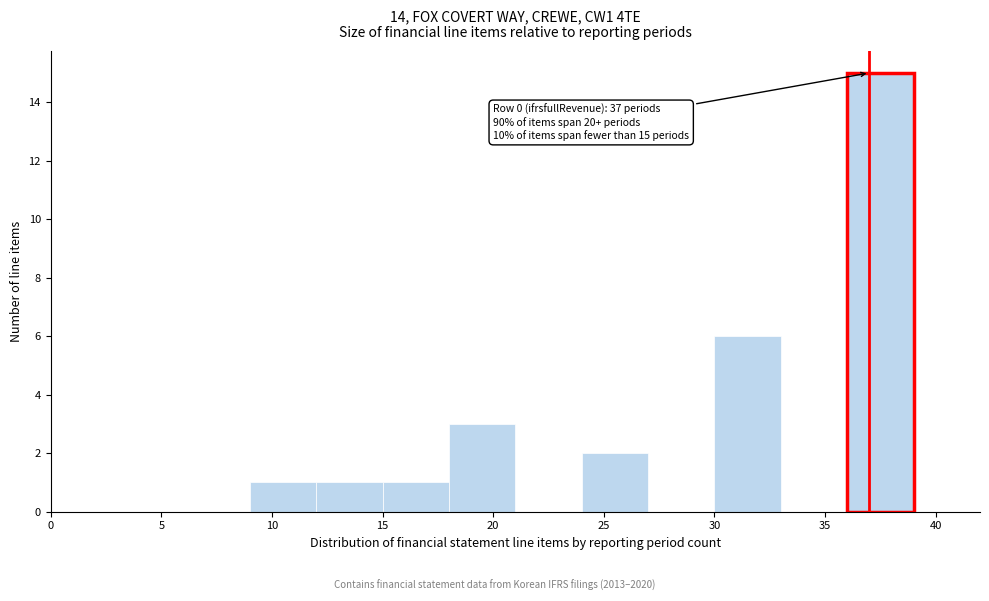

Which range on the x-axis has the tallest bar?

36 to 39